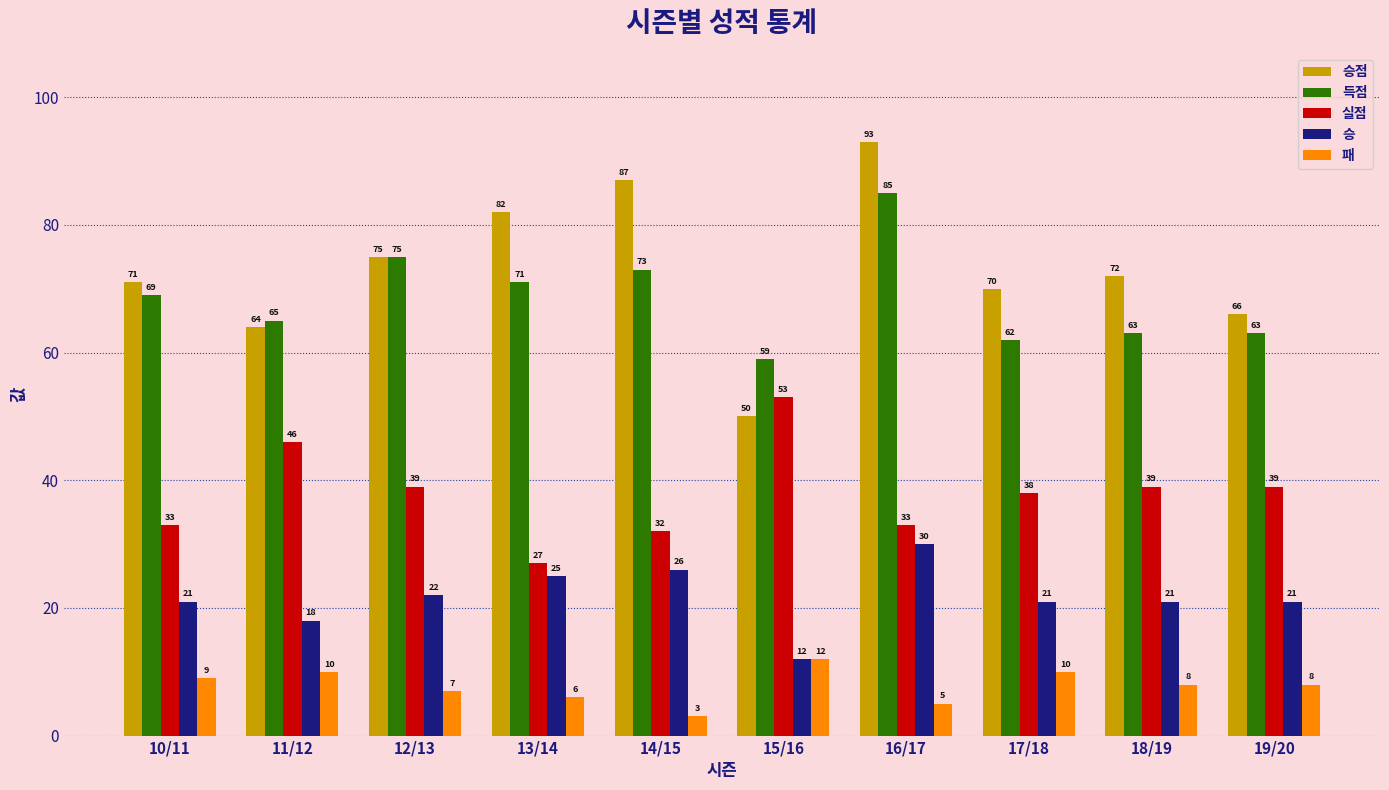

Reading left to right, list all the values displayed in this chart.

승점: 71	64	75	82	87	50	93	70	72	66
득점: 69	65	75	71	73	59	85	62	63	63
실점: 33	46	39	27	32	53	33	38	39	39
승: 21	18	22	25	26	12	30	21	21	21
패: 9	10	7	6	3	12	5	10	8	8